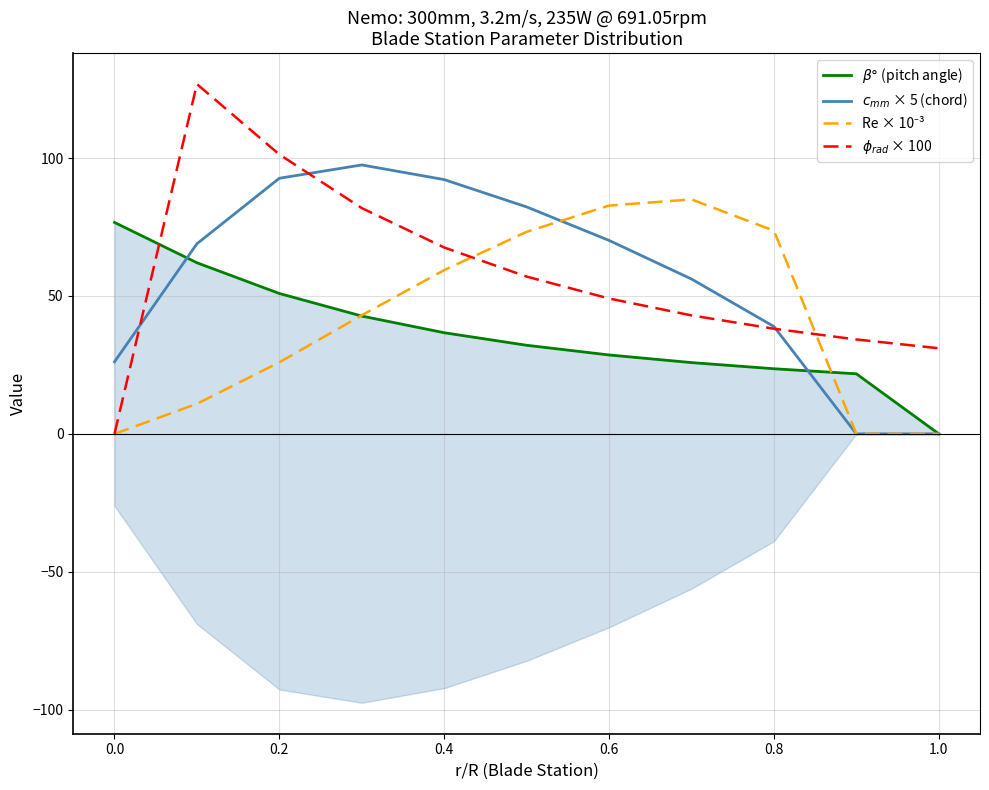

Reading left to right, transcribe all the data shown in this chart.

$\beta°$ (pitch angle): 76.7	62.1	50.9	42.7	36.7	32.1	28.6	25.8	23.6	21.8	0.0
$c_{mm}$ × 5 (chord): 26.1	68.9	92.7	97.5	92.2	82.3	70.2	56.2	38.9	0.0	0.0
Re × 10⁻³: 0.0	10.9	26.0	43.0	59.4	73.3	82.8	85.0	73.7	0.0	0.0
$\phi_{rad}$ × 100: 0.0	126.9	101.3	81.9	67.6	57.0	49.1	43.0	38.1	34.2	31.0